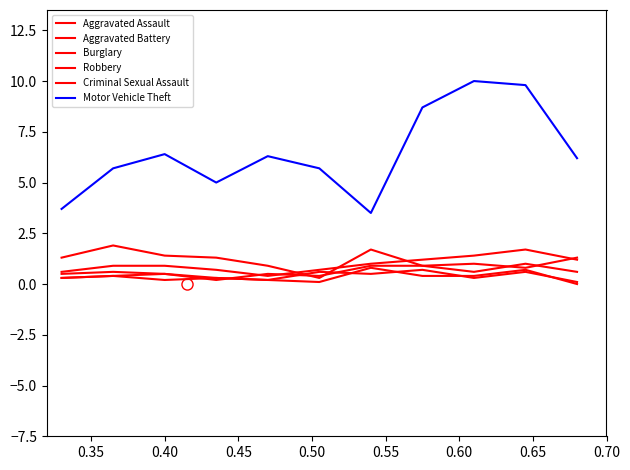

How many lines are shown in the chart?

6